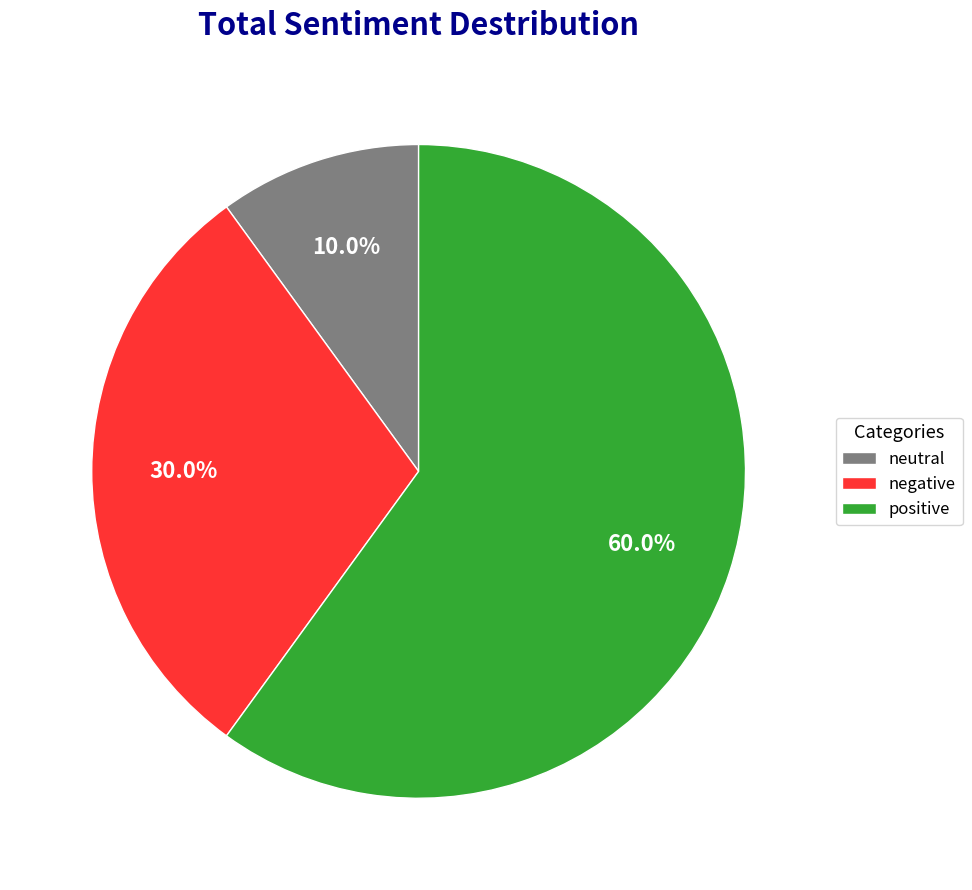

Combined, do negative and positive account for over 50%?

Yes